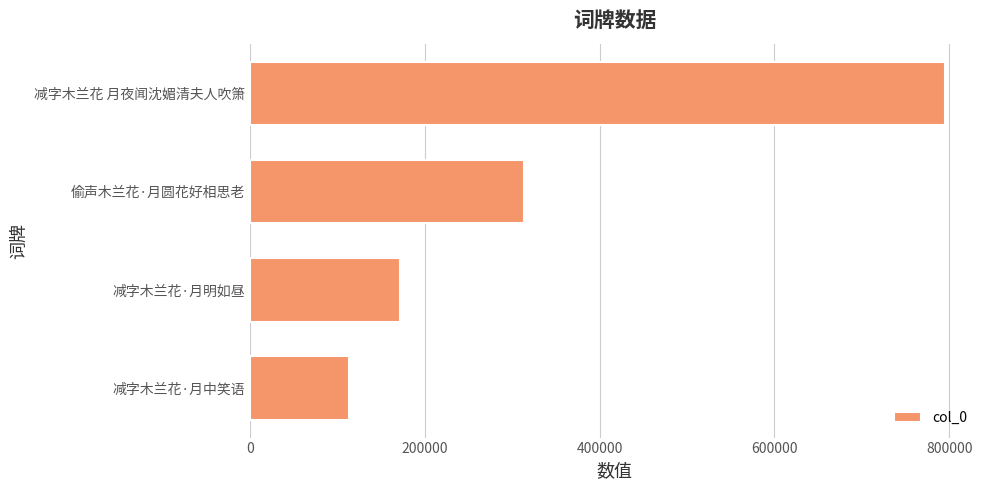

Reading bottom to top, transcribe all the data shown in this chart.

113245	171435	313677	795244